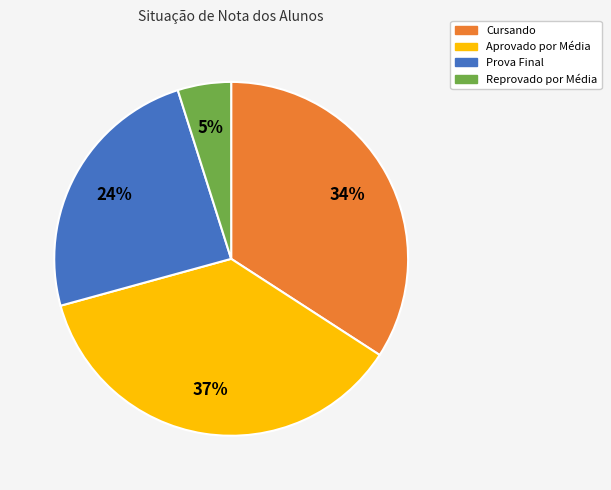

How many slices are in this pie chart?

4